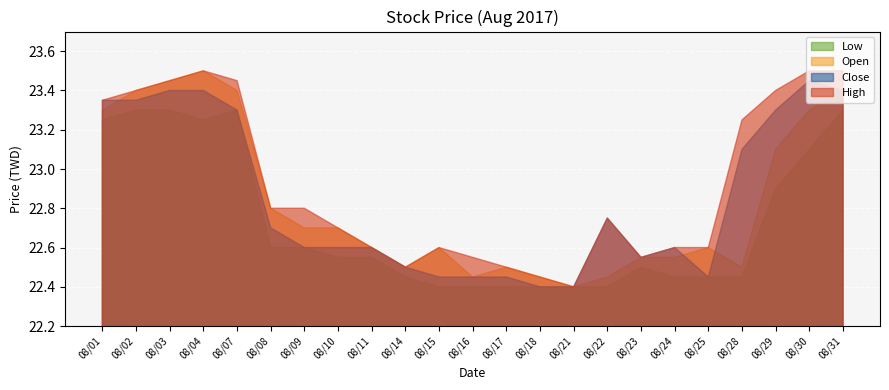

What is the total value across all series at 08/21?

89.6